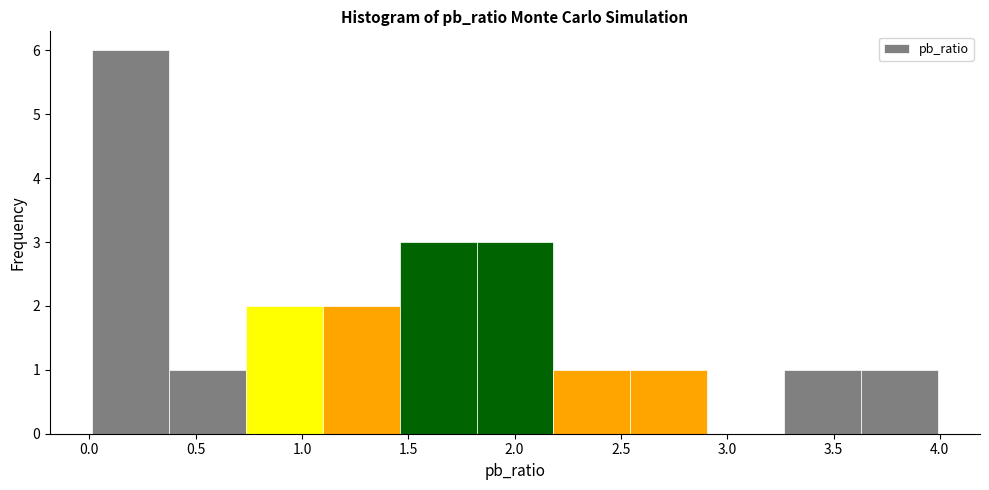

Reading left to right, transcribe this chart: for each bar, give the range it covers on the x-axis and its height. Neither the bar edges nor the heights are printed on the chart, so give them approximately, as read against the axes.

0.00 to 0.40: 6
0.40 to 0.75: 1
0.75 to 1.10: 2
1.10 to 1.45: 2
1.45 to 1.80: 3
1.80 to 2.20: 3
2.20 to 2.55: 1
2.55 to 2.90: 1
2.90 to 3.25: 0
3.25 to 3.65: 1
3.65 to 4.00: 1